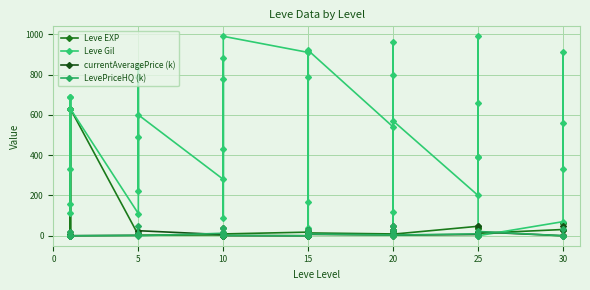

At which category does Leve EXP reach its first local peak?

10